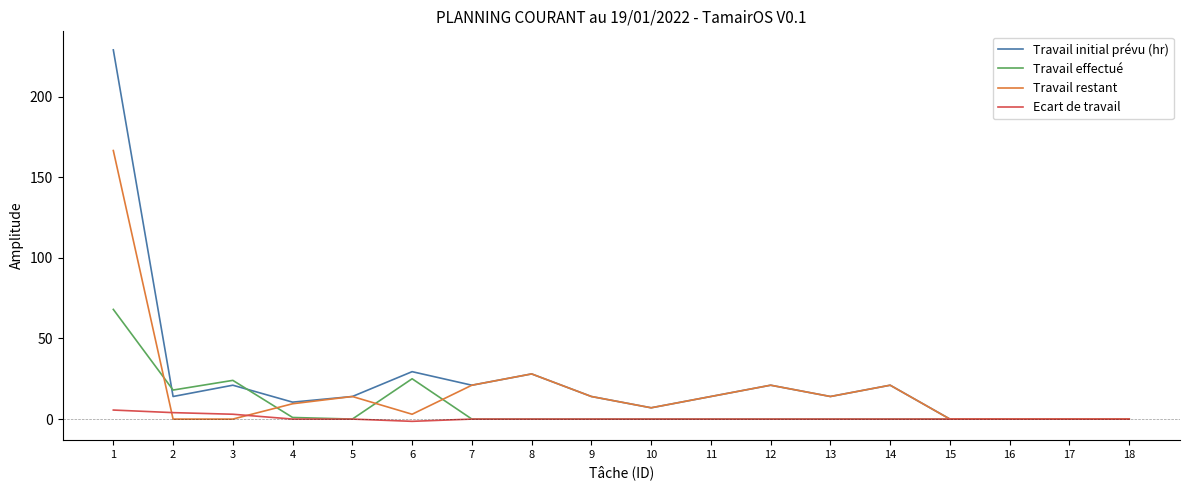

Is the value of Travail initial prévu (hr) at 7 greater than the value of Travail restant at 18?

Yes